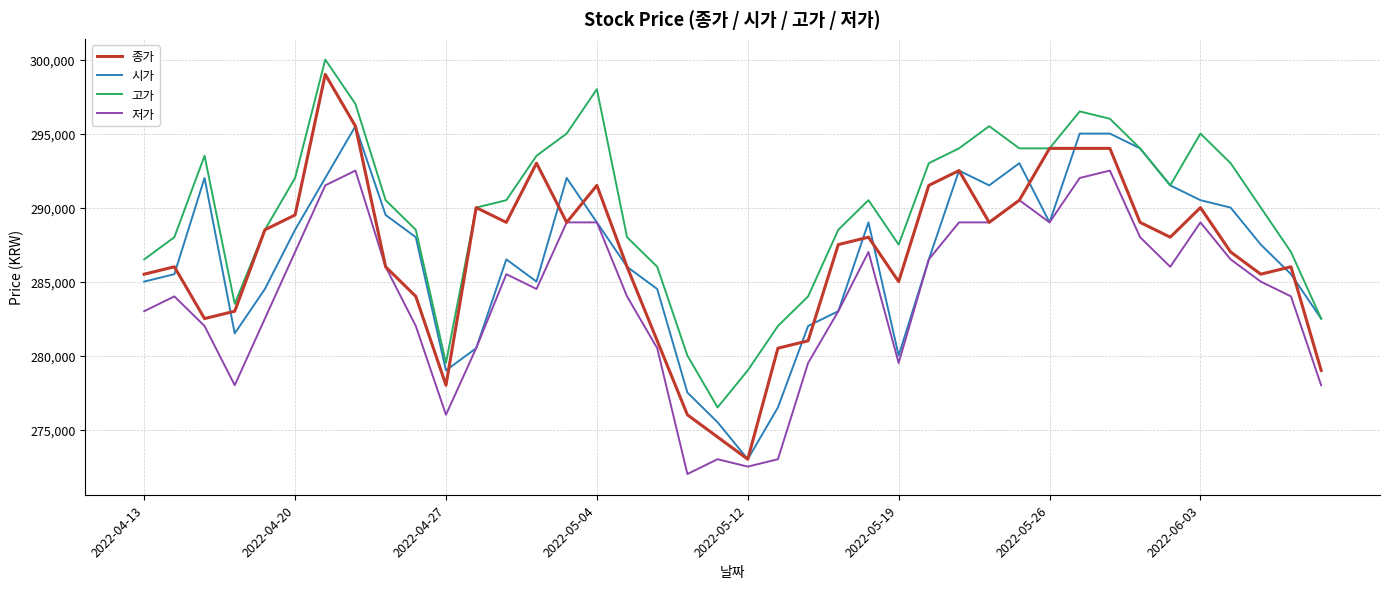

What is the minimum value shown in the chart?

272000